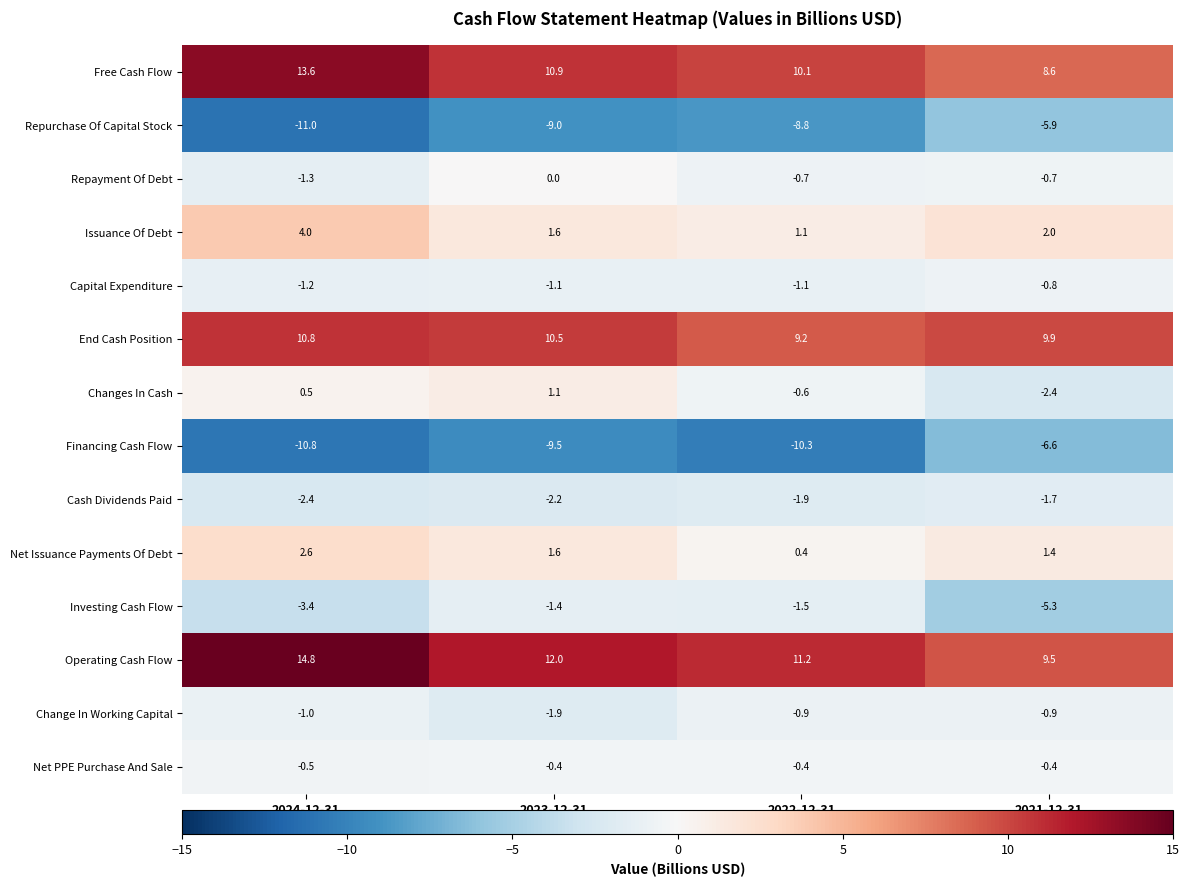

At how many categories does at least one series exceed -8?

4